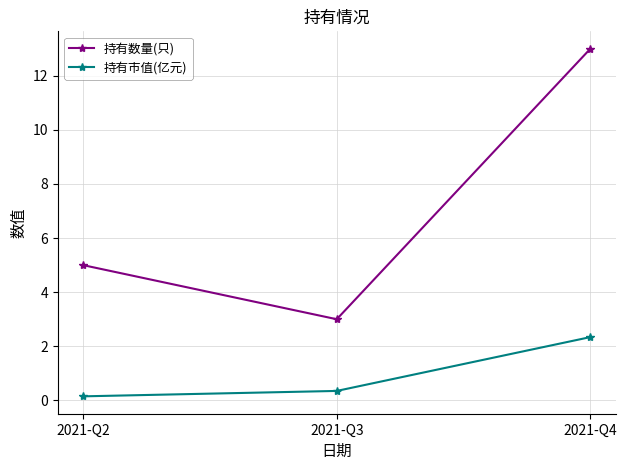

Does the chart have visible grid lines?

Yes